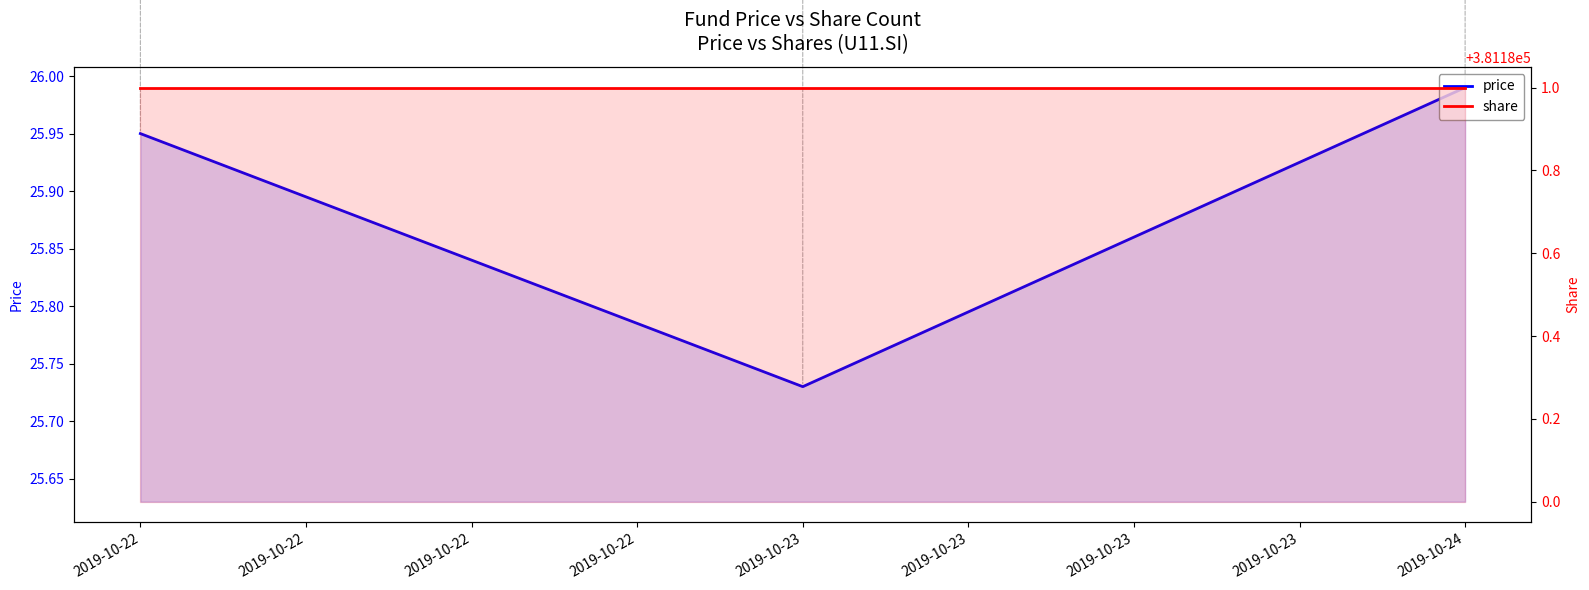

Rank the categories by price value from highest to lowest.

2019-10-22, 2019-10-22, 2019-10-22